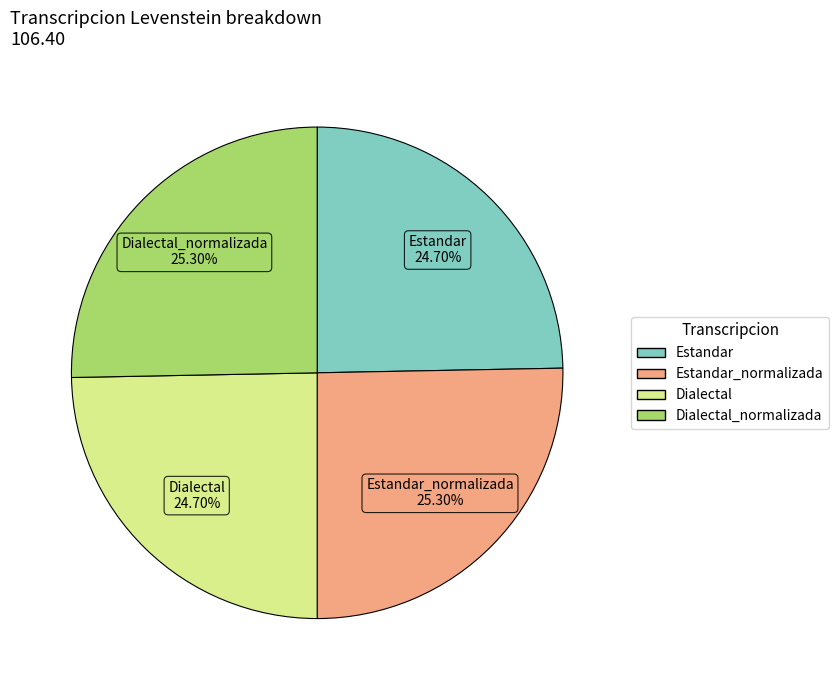

Does any single category account for the majority?

No